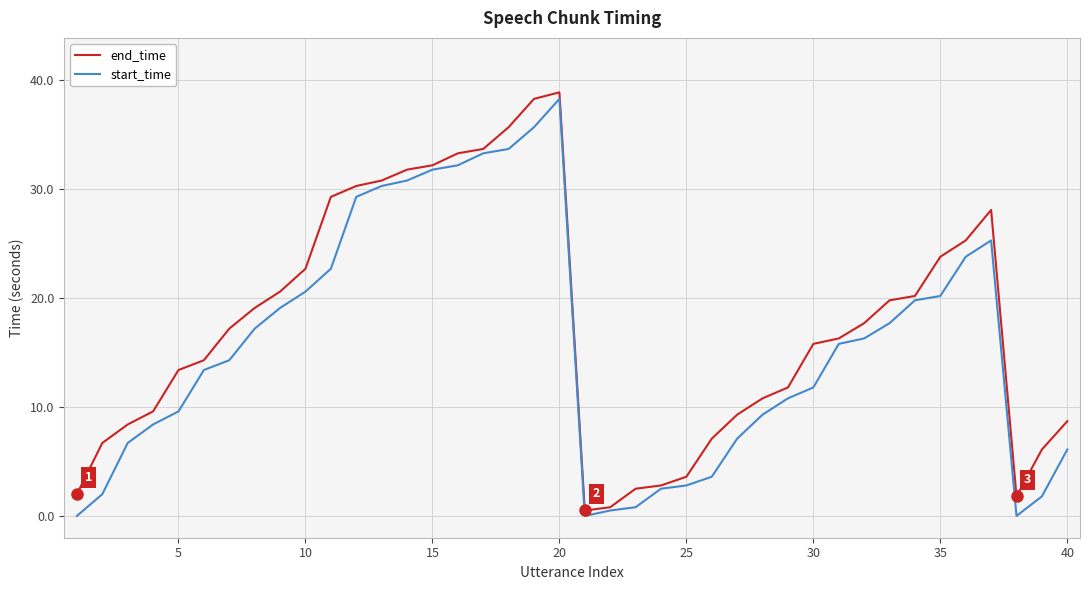

List the series in order of their overall mean, lowest first.

start_time, end_time